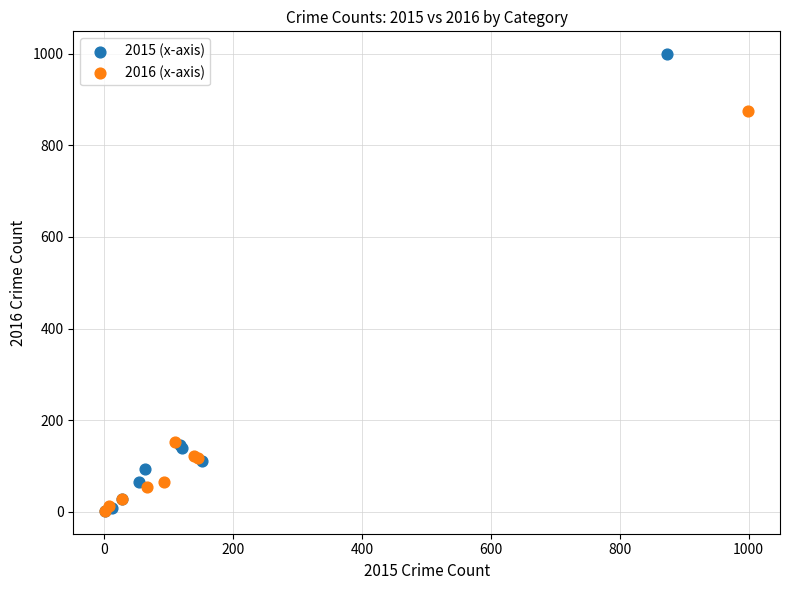

Which series contains the highest Y value?

2015 (x-axis)